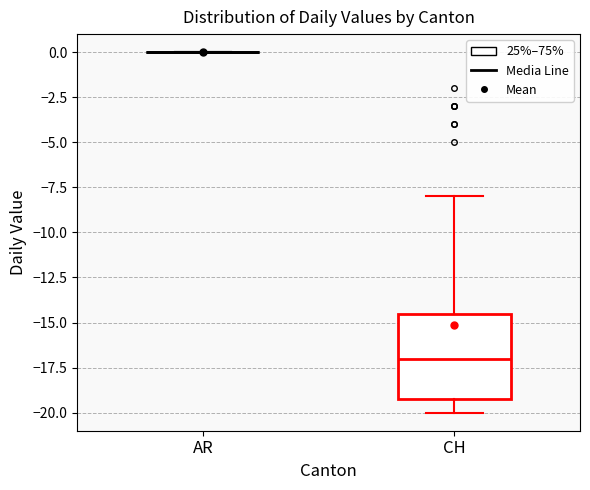

Where does the lower whisker of the box for CH end on the y-axis? The values are not printed on the chart, so give them approximately, as read against the axis.

-20.0